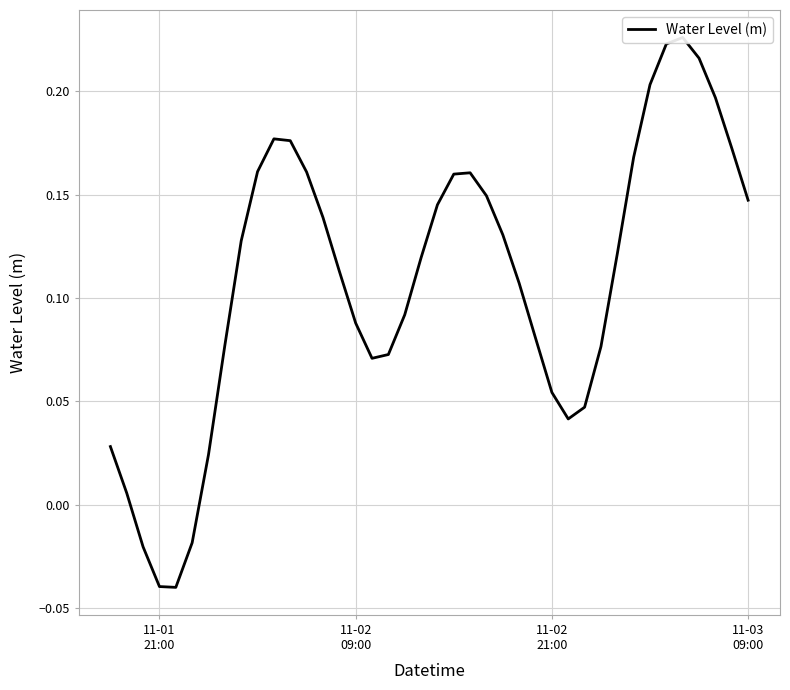

How many categories are shown in the chart?

40